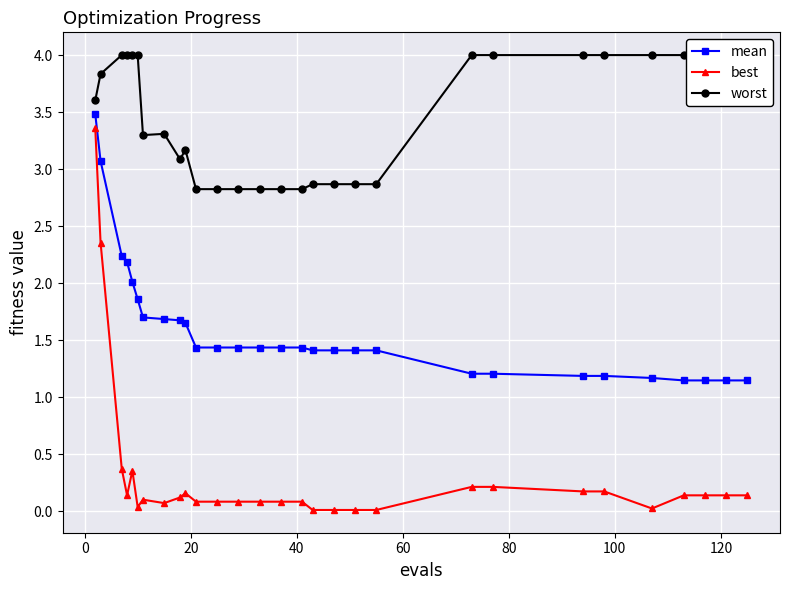

True or false: mean and best cross at least once.

False